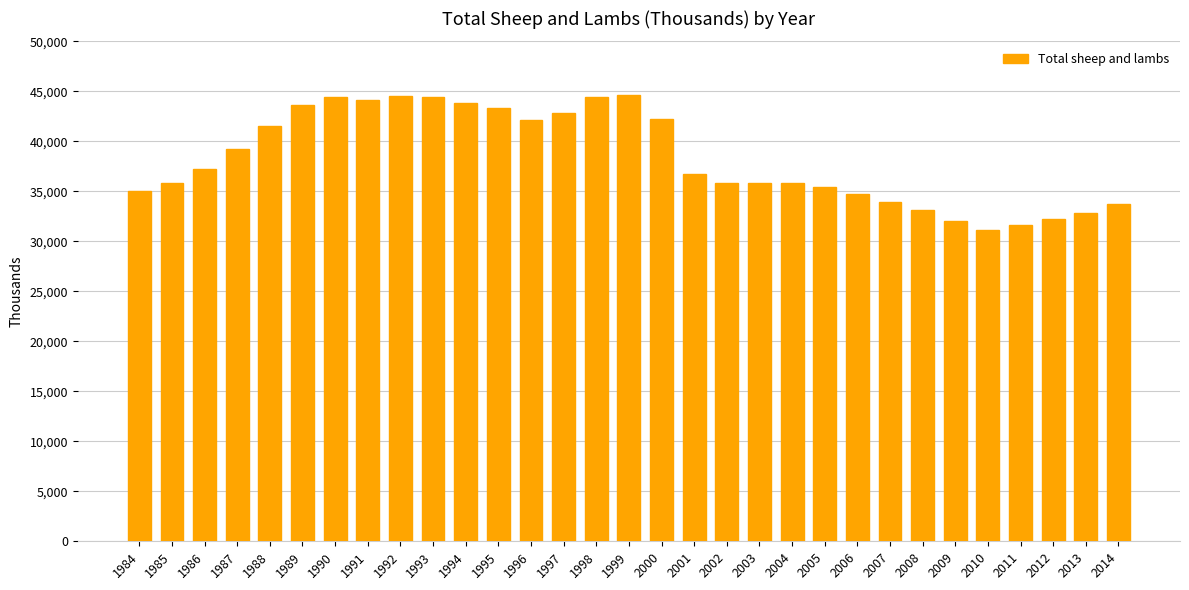

What is the approximate value at 1996, to the nearest 10?

42090